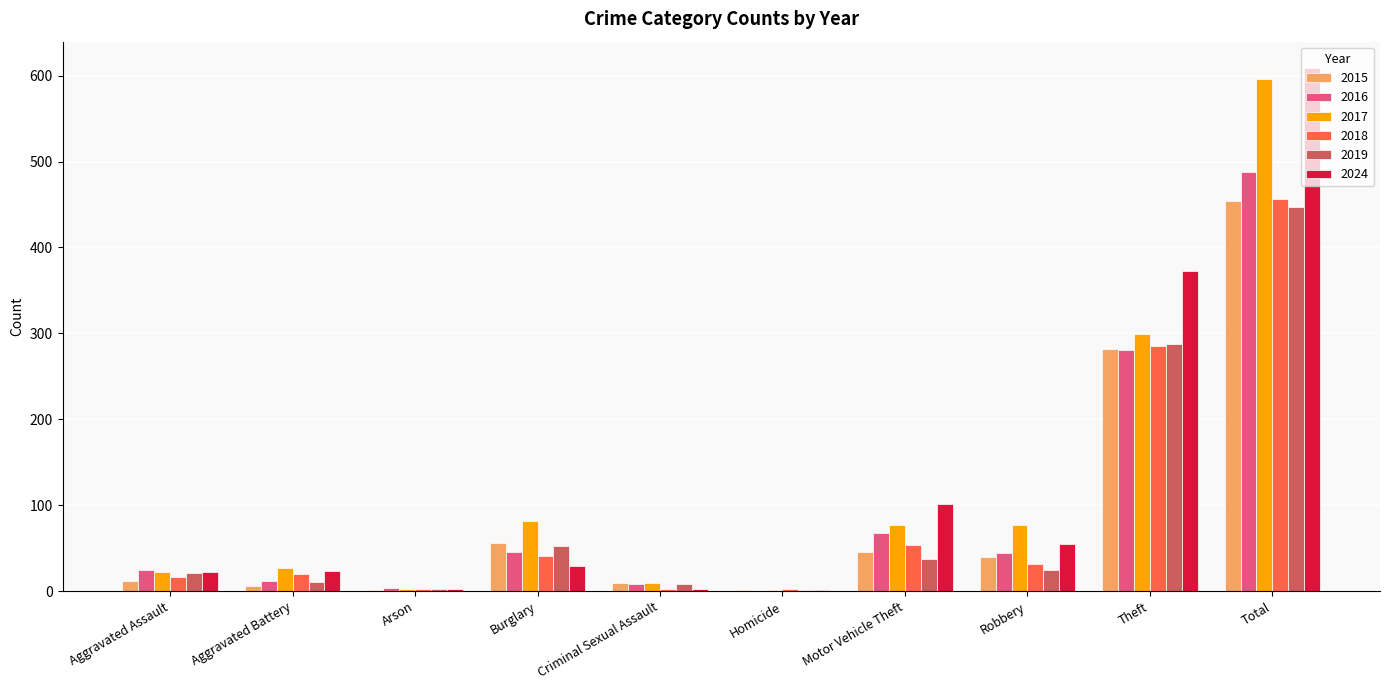

What is the maximum value for 2016?

488